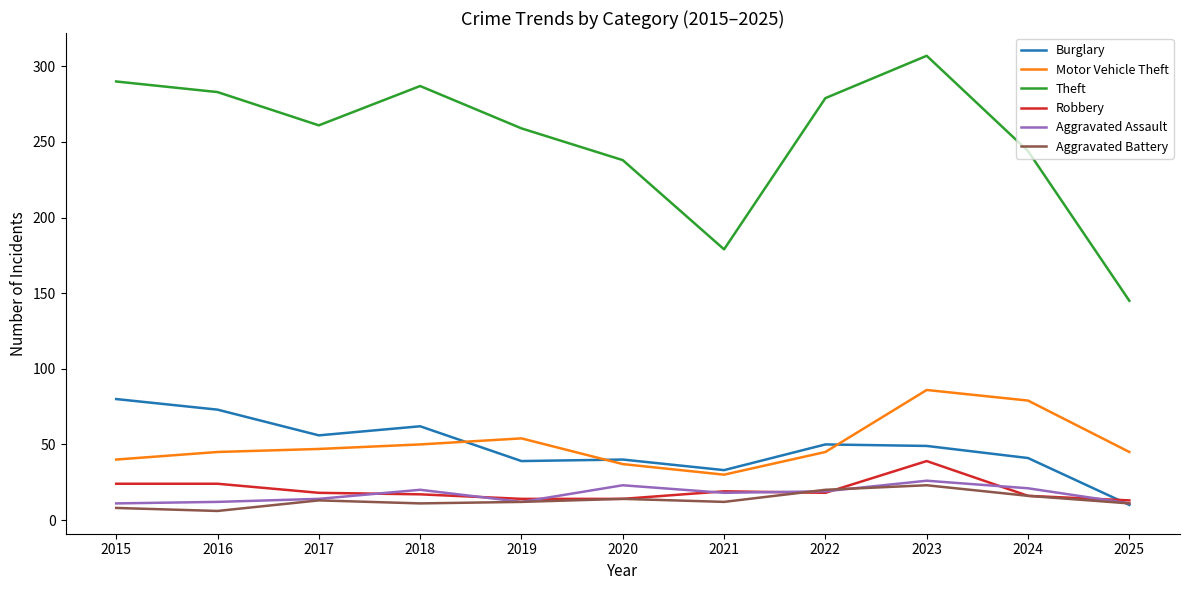

True or false: Robbery and Burglary cross at least once.

True